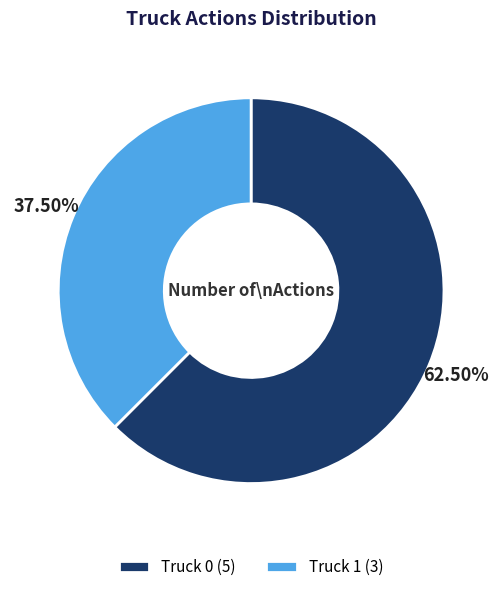

To the nearest percent, what is the difference between the Truck 0 and Truck 1 slice percentages?

25%